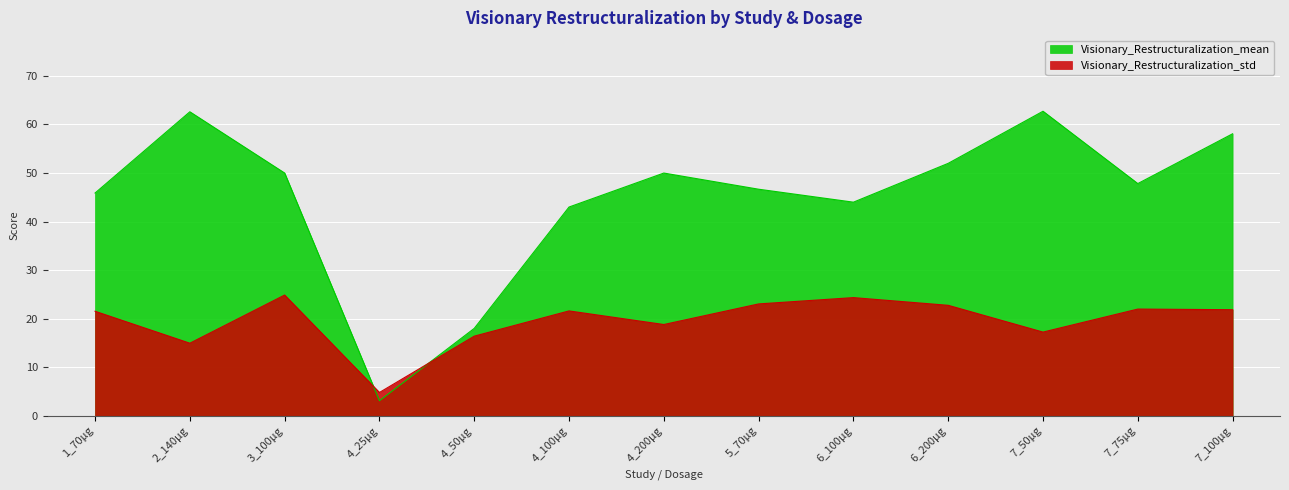

Where is the first local minimum for Visionary_Restructuralization_mean?

4_25µg